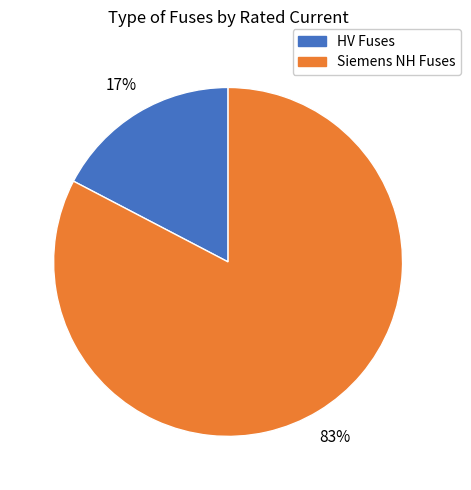

Does any single category account for the majority?

Yes